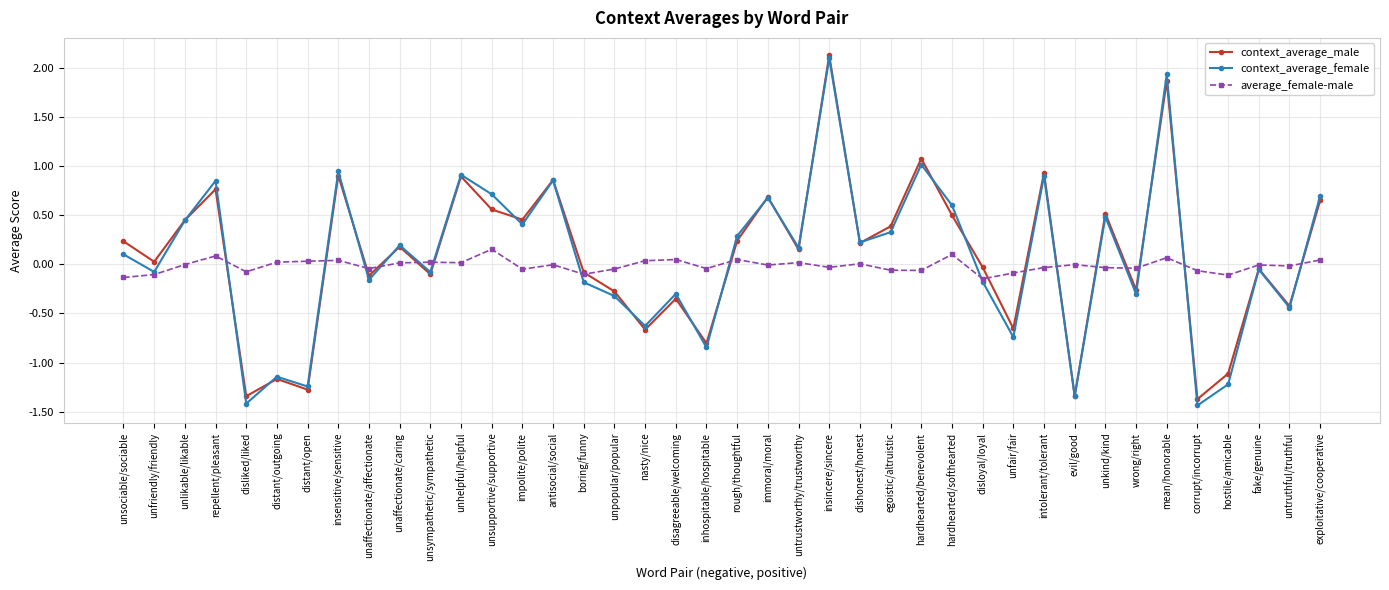

What is the difference between the context_average_male values at exploitative/cooperative and unkind/kind?

0.1